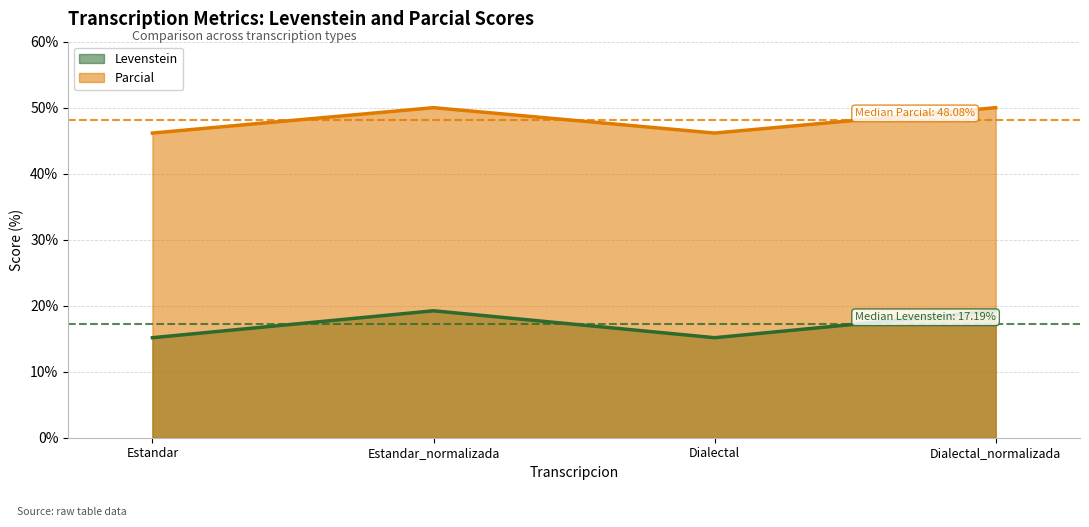

What is the sum of all Levenstein values?

68.8